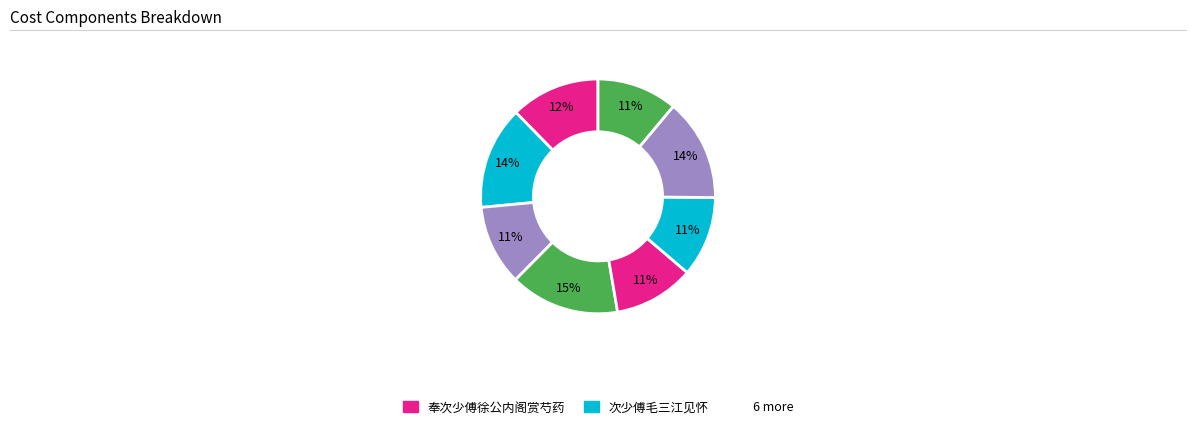

How many segments does this pie chart have?

8